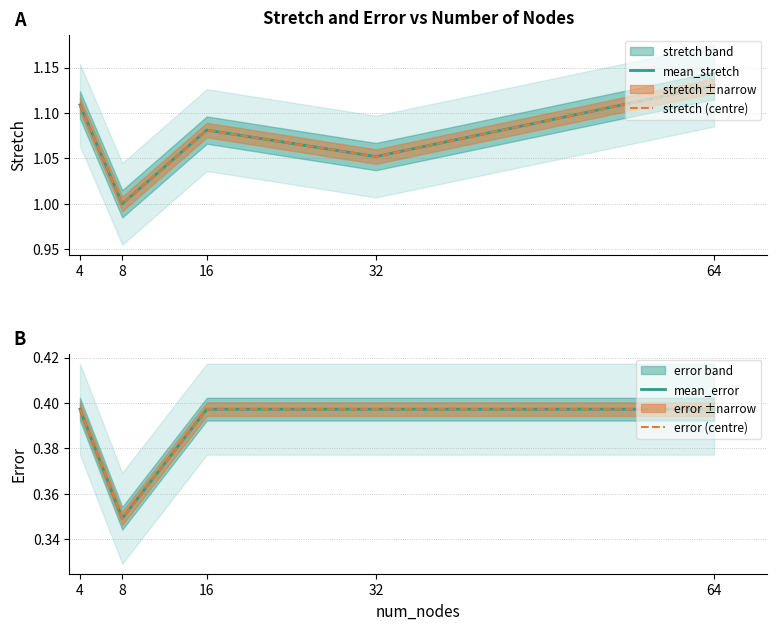

Is it true that stretch (centre) equals 1.9 at 32?

False